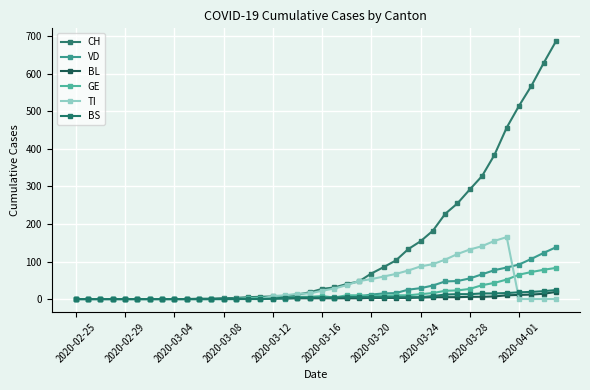

How many values in the CH series are below 27?

20